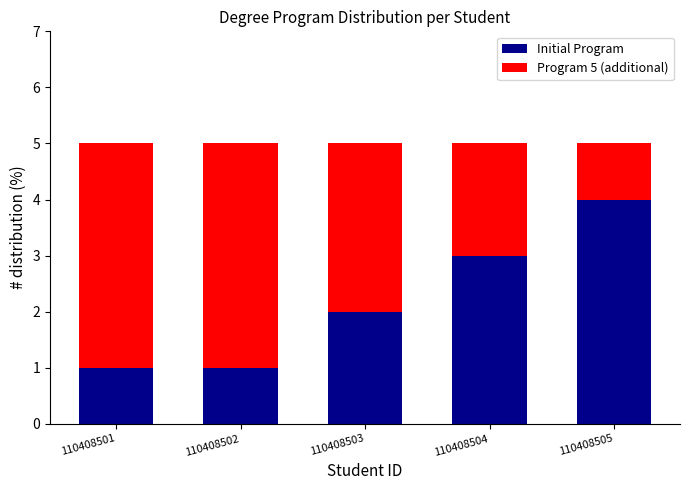

Reading left to right, transcribe the values for Initial Program.

1	1	2	3	4